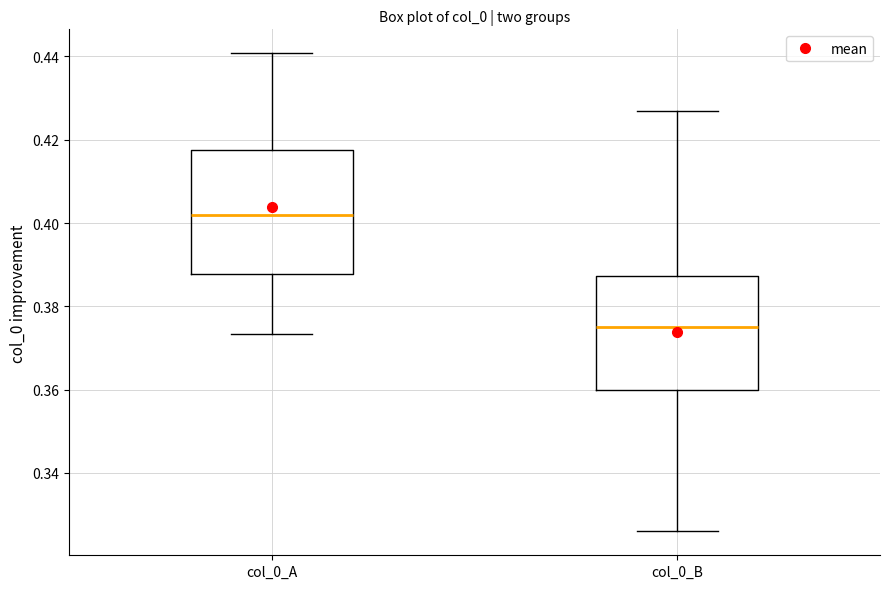

Reading left to right, read every box against the y-axis: the position of its median line, the range the box covers, and the ends of its whiskers. The values are not printed on the chart, so give them approximately, as read against the axis.

col_0_A: median 0.402, box 0.388 to 0.418, whiskers 0.374 to 0.440
col_0_B: median 0.374, box 0.360 to 0.388, whiskers 0.326 to 0.428